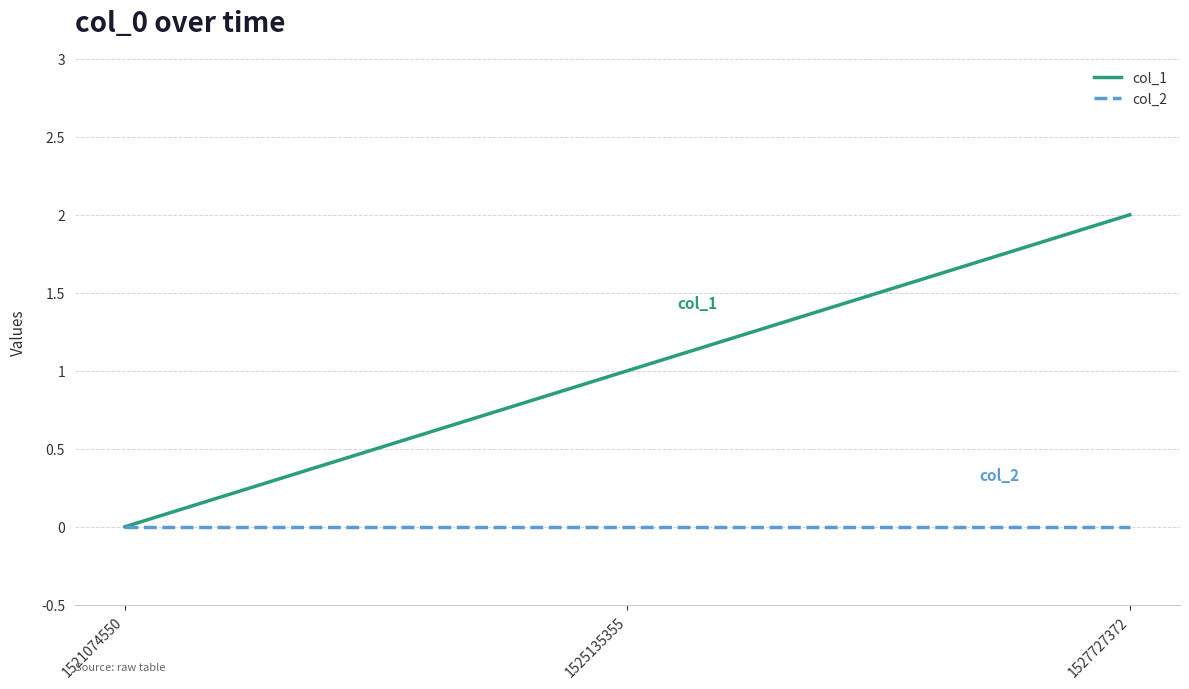

Is it true that col_1 equals 1 at 1521074550?

False